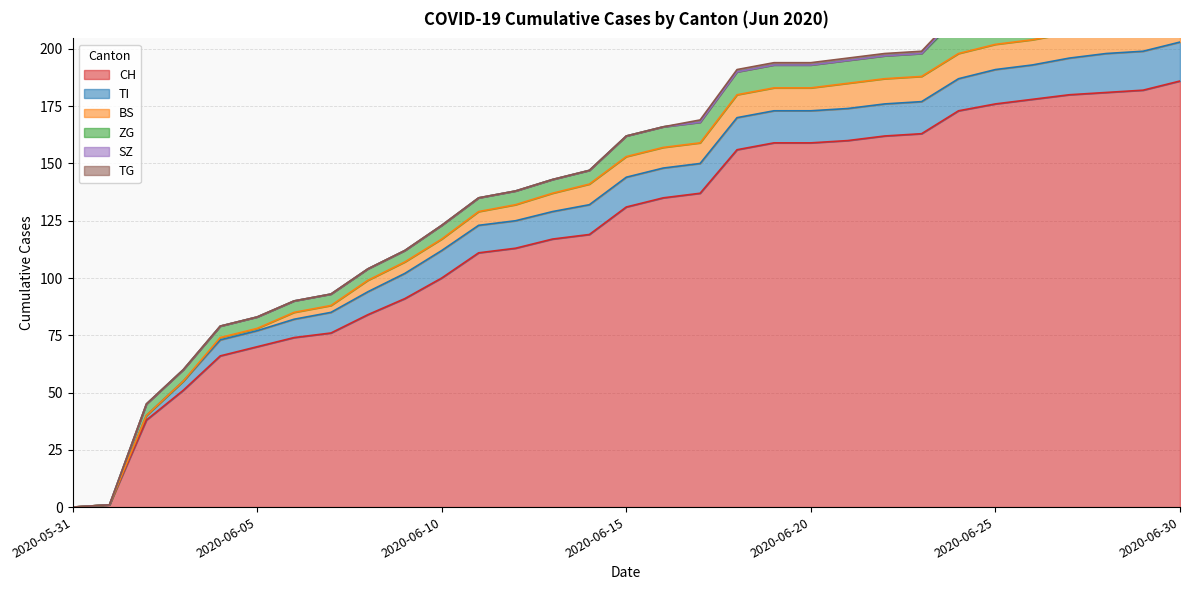

Does the chart display data point markers on the line(s)?

No